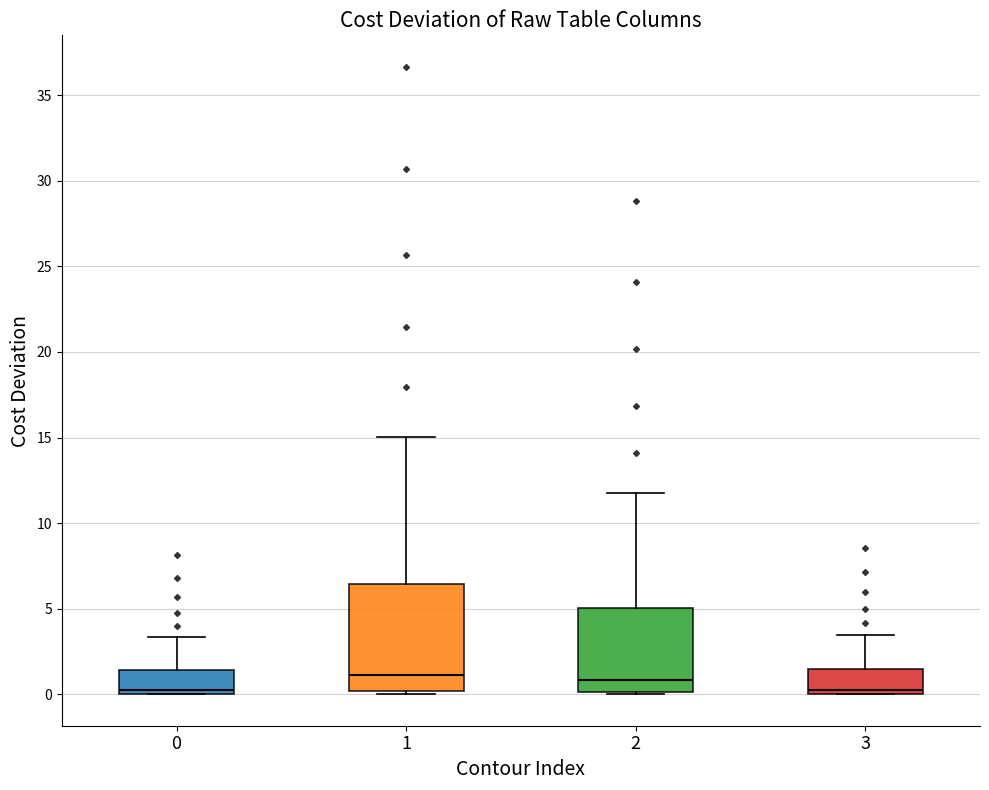

Where does the median line of the box at x = 3 sit on the y-axis? The values are not printed on the chart, so give them approximately, as read against the axis.

0.5